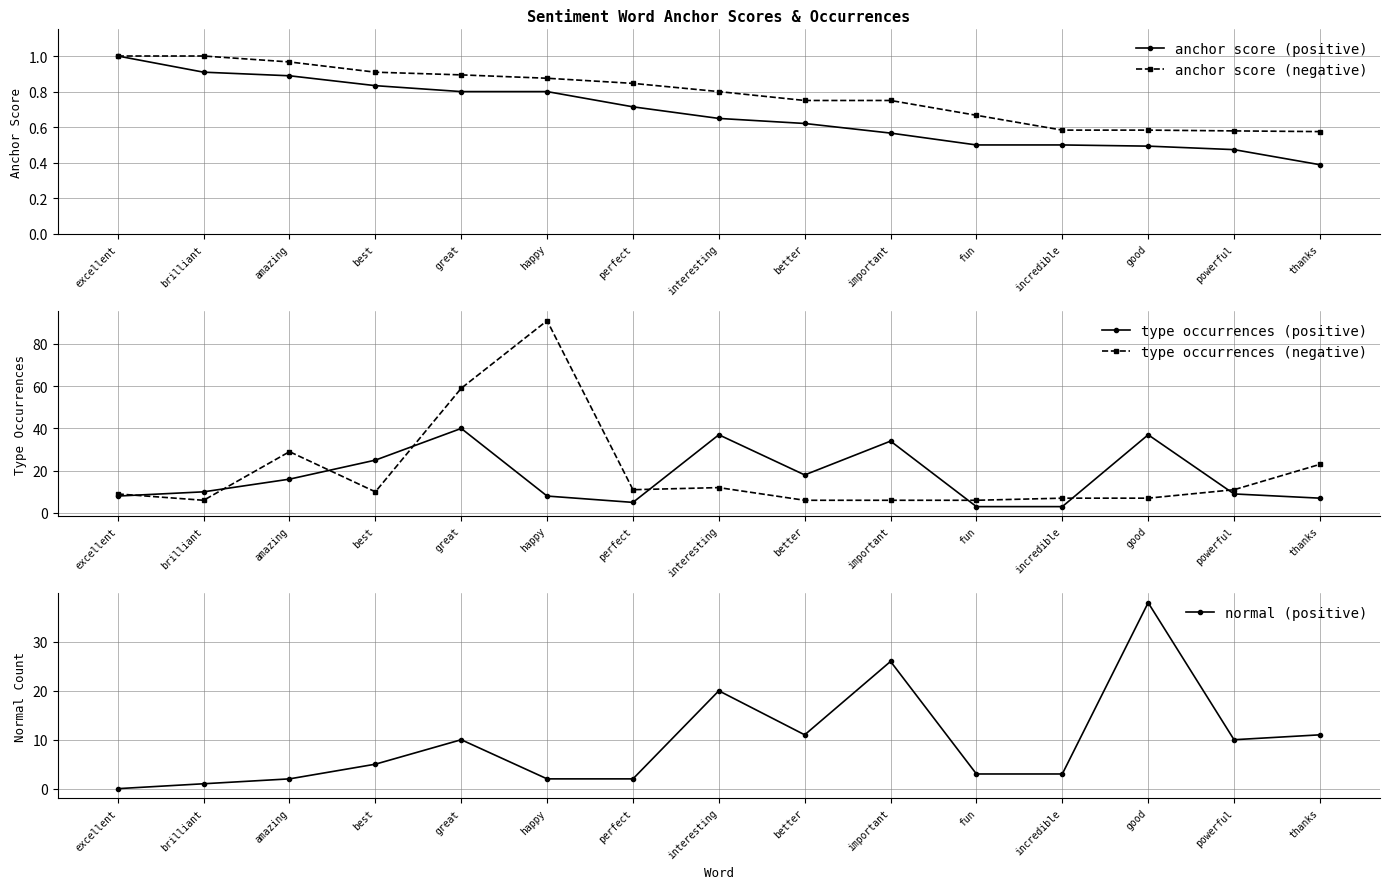

Rank the categories by anchor score (negative) value from highest to lowest.

excellent, brilliant, amazing, best, great, happy, perfect, interesting, better, important, fun, incredible, good, powerful, thanks